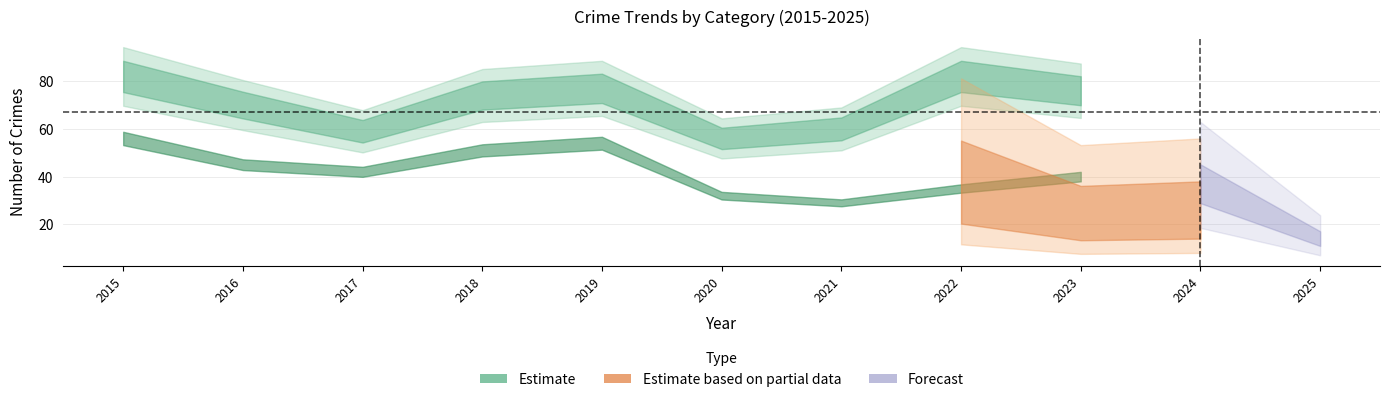

In Aggravated Battery, how many points are lower than both neighbors (excluding endpoints)?

1